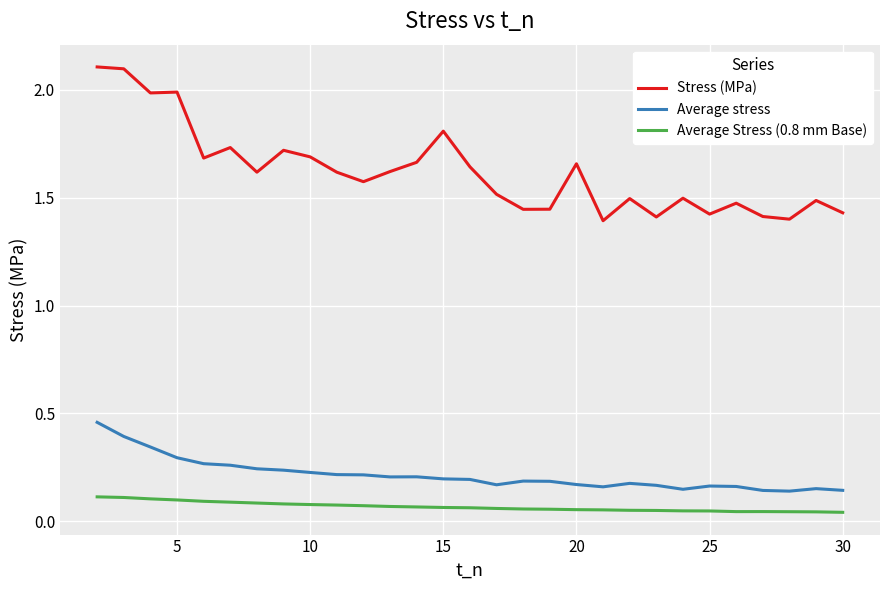

What is the difference between the maximum and minimum values in the Stress (MPa) series?

0.7